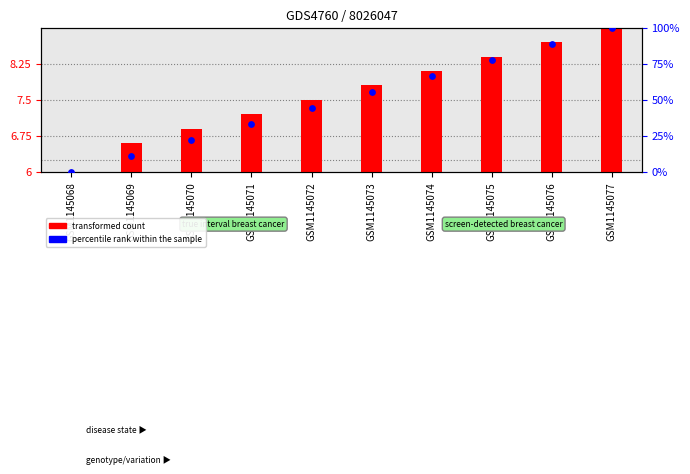

Is the value of percentile rank within the sample at GSM1145076 greater than the value of transformed count at GSM1145072?

Yes